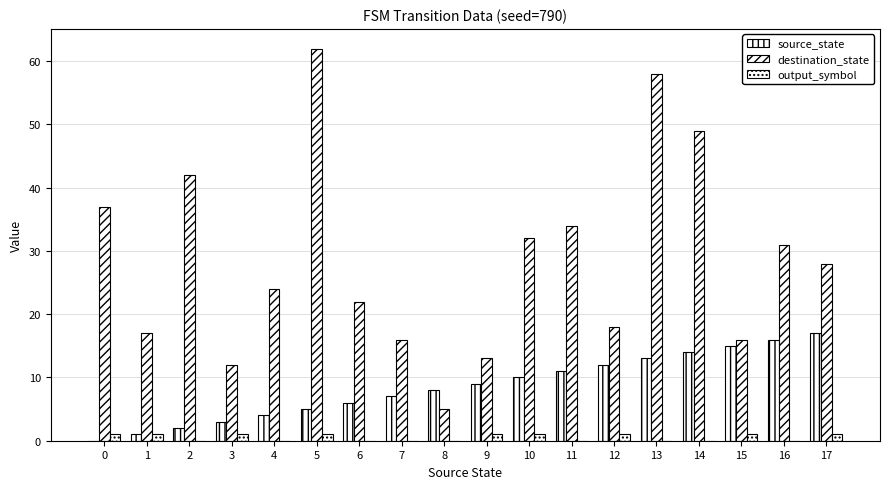

How many values in source_state are above zero?

17